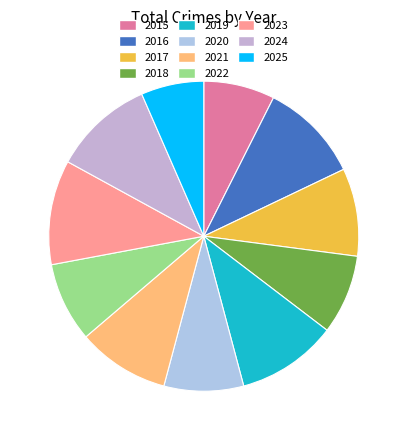

To the nearest percent, what is the difference between the largest and smallest slice percentages?

4%